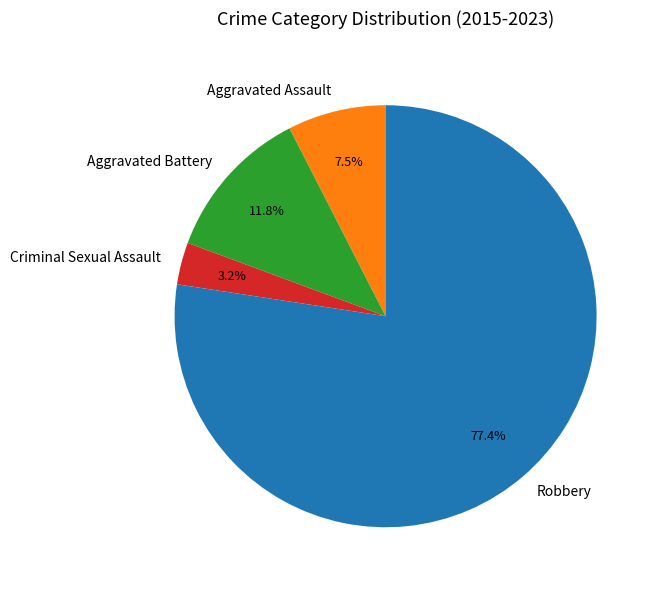

Which category has the biggest portion of the pie?

Robbery